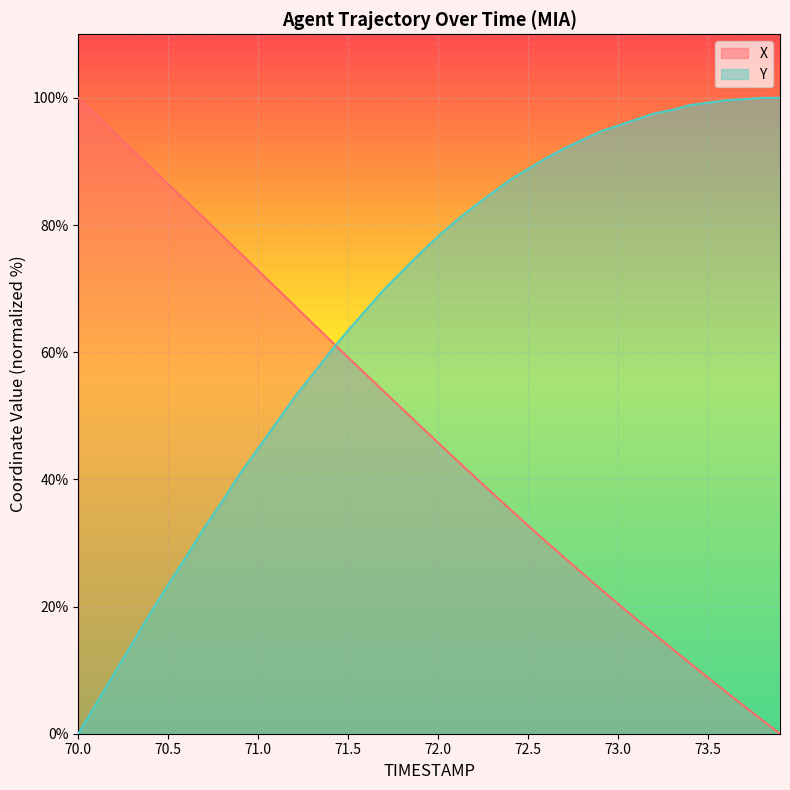

Is it true that Y equals 104.1 at 72.0?

False